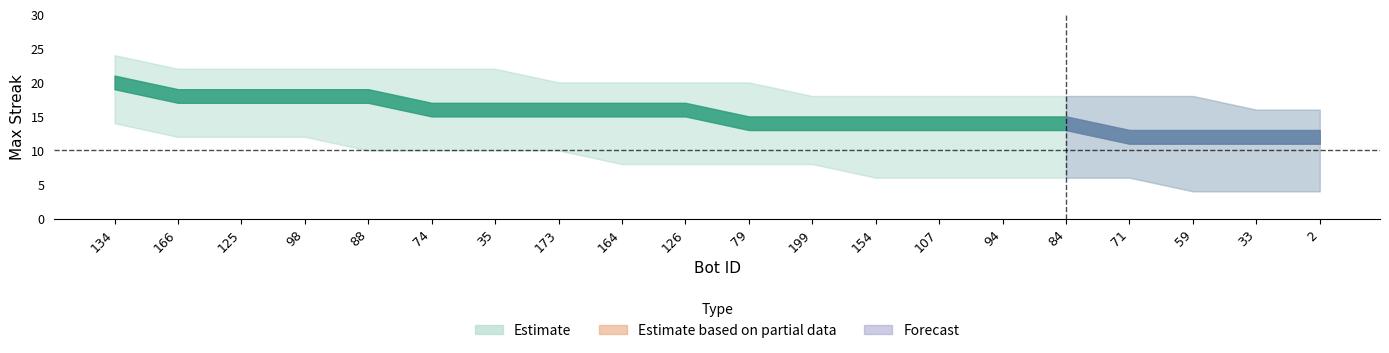

Between 98 and 33, which series saw the biggest shift?

maxStreak_lower